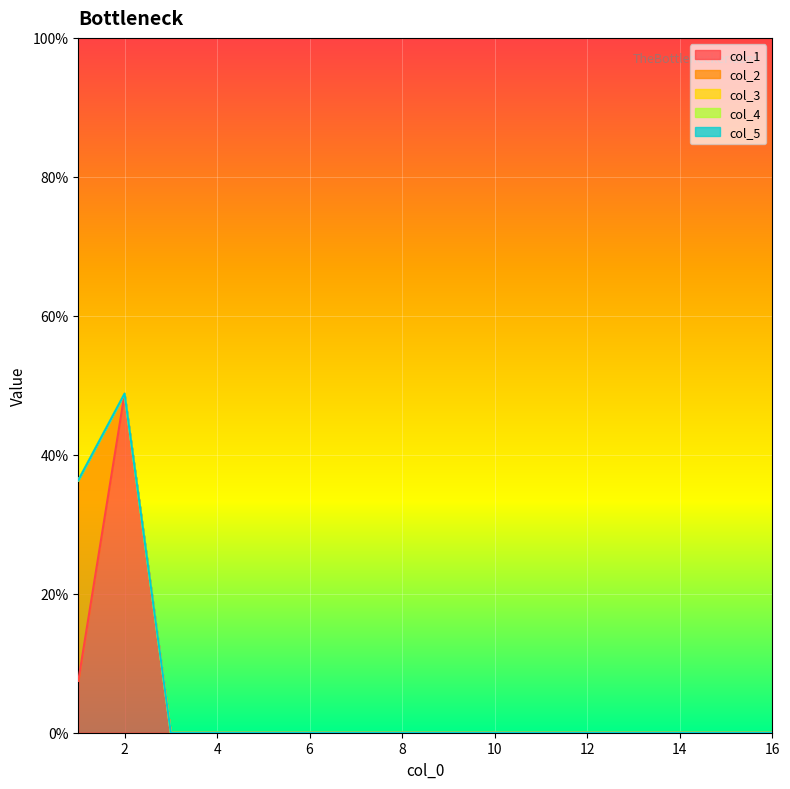

Which has a higher value, 2 or 4?

2